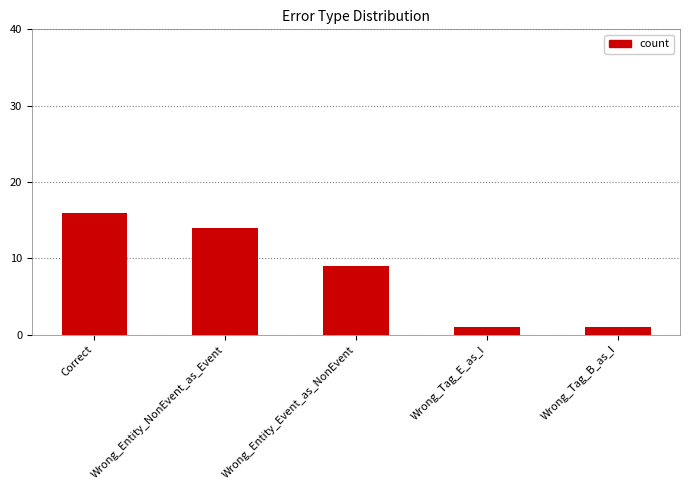

What is the greatest value displayed?

16